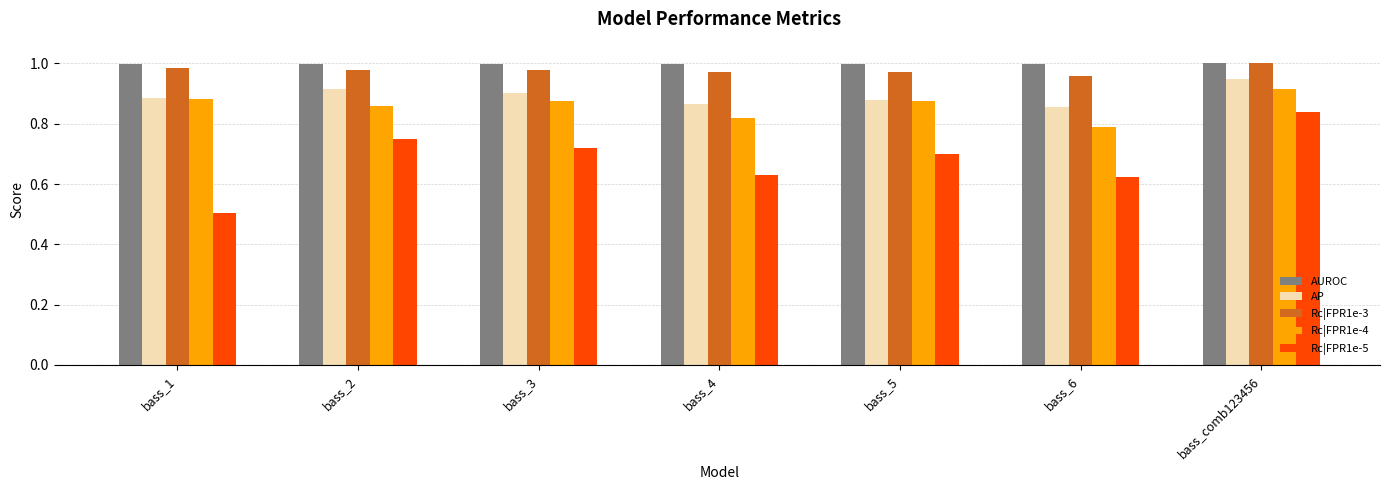

At how many categories does at least one series exceed 0?

7